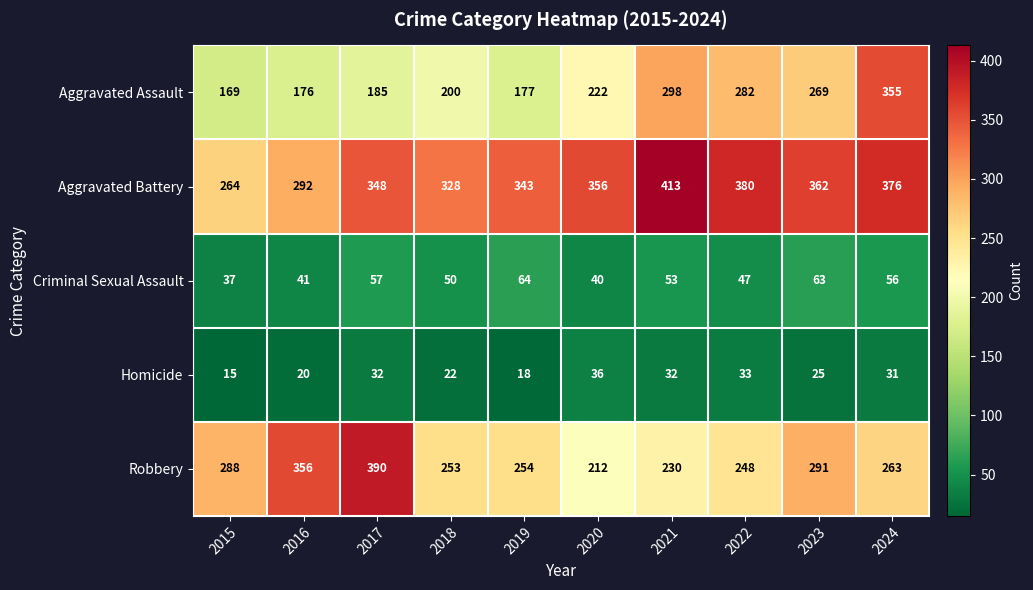

What is the difference between the Homicide values at 2015 and 2023?

10